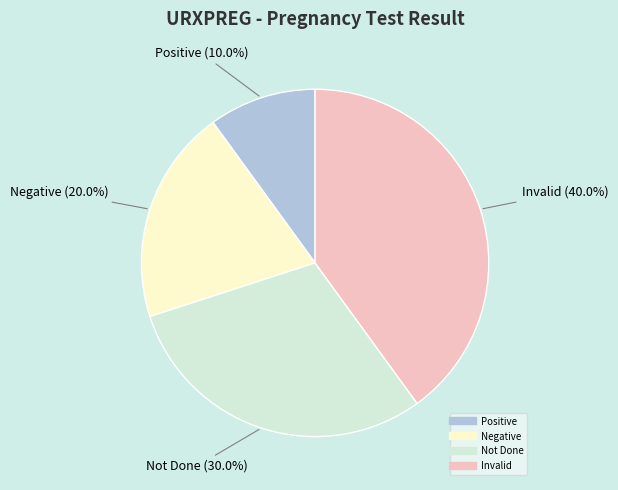

How many segments does this pie chart have?

4